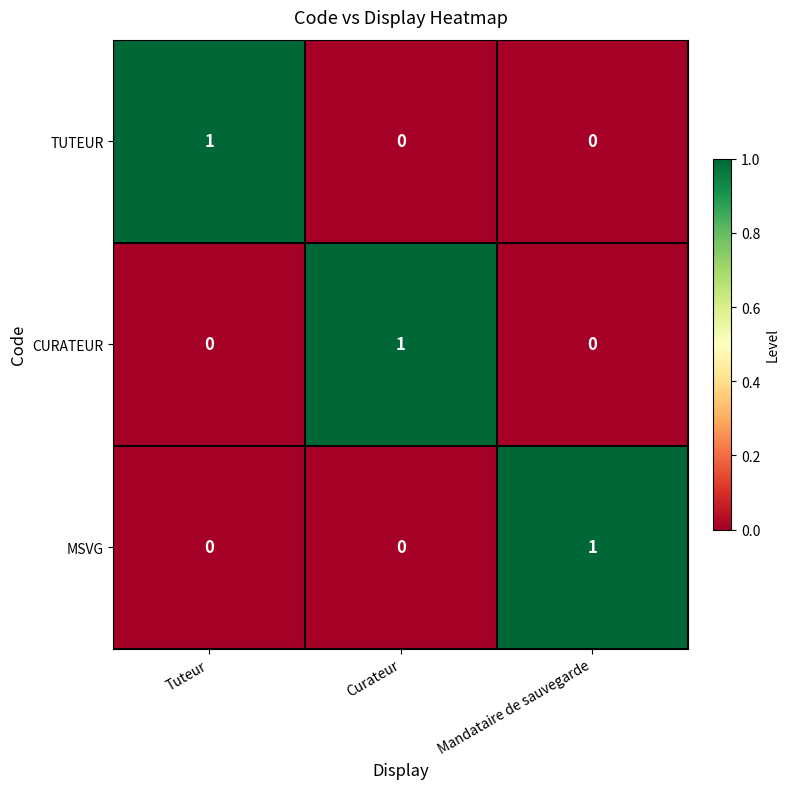

Which category has the highest value in the CURATEUR series?

Curateur